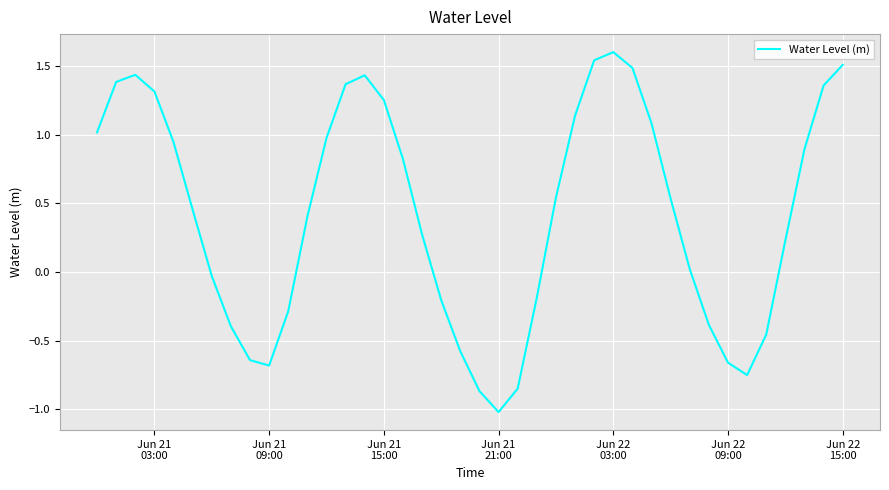

What is the minimum value shown in the chart?

-1.0